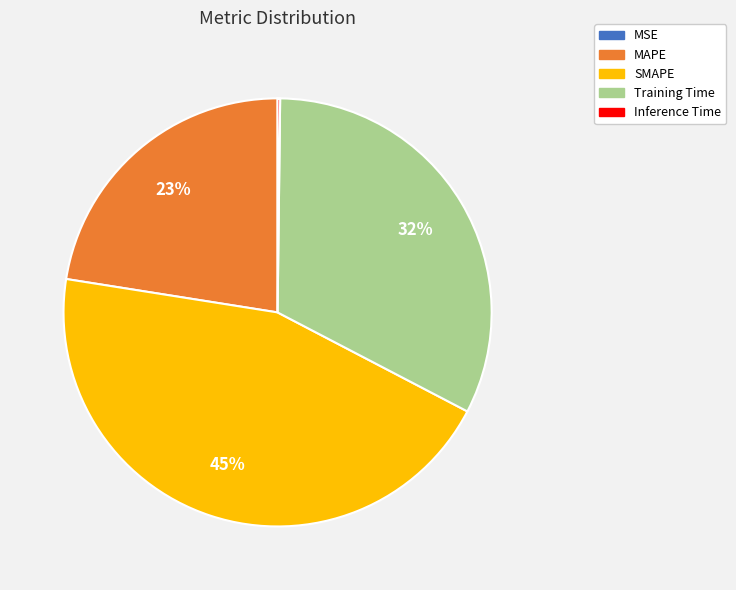

Which has a higher value, MAPE or SMAPE?

SMAPE